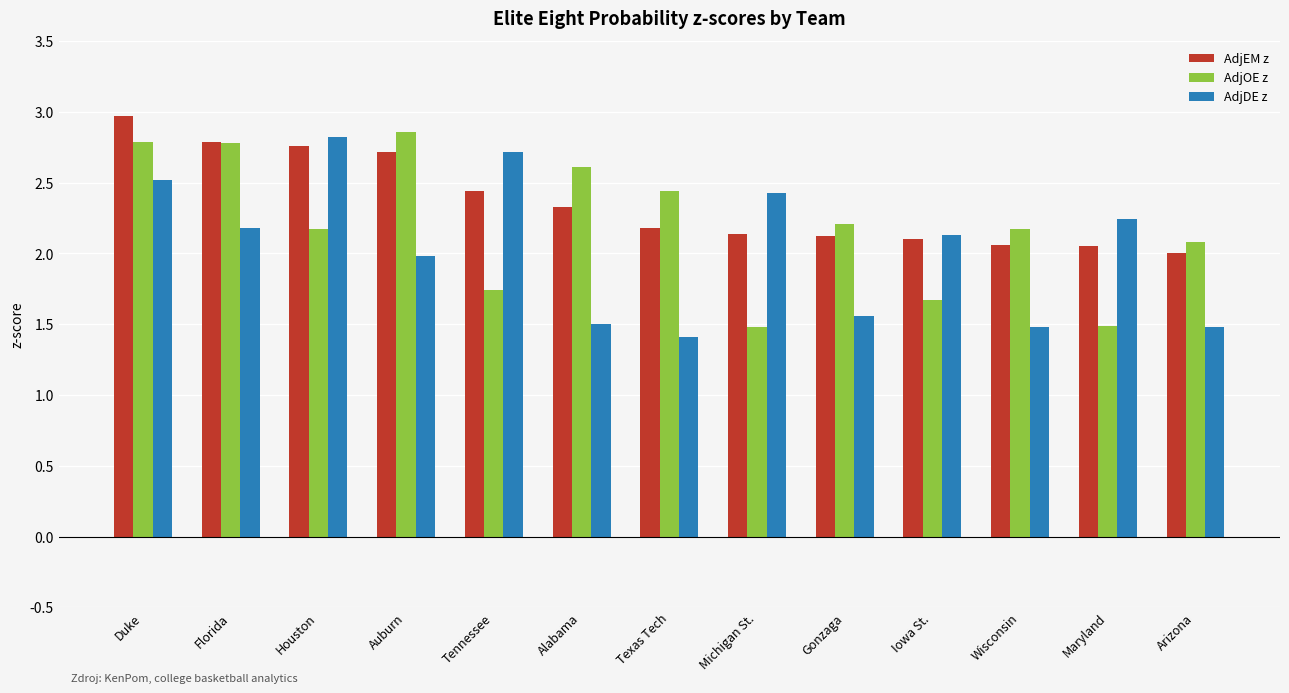

At which category is the sum across all series the highest?

Duke